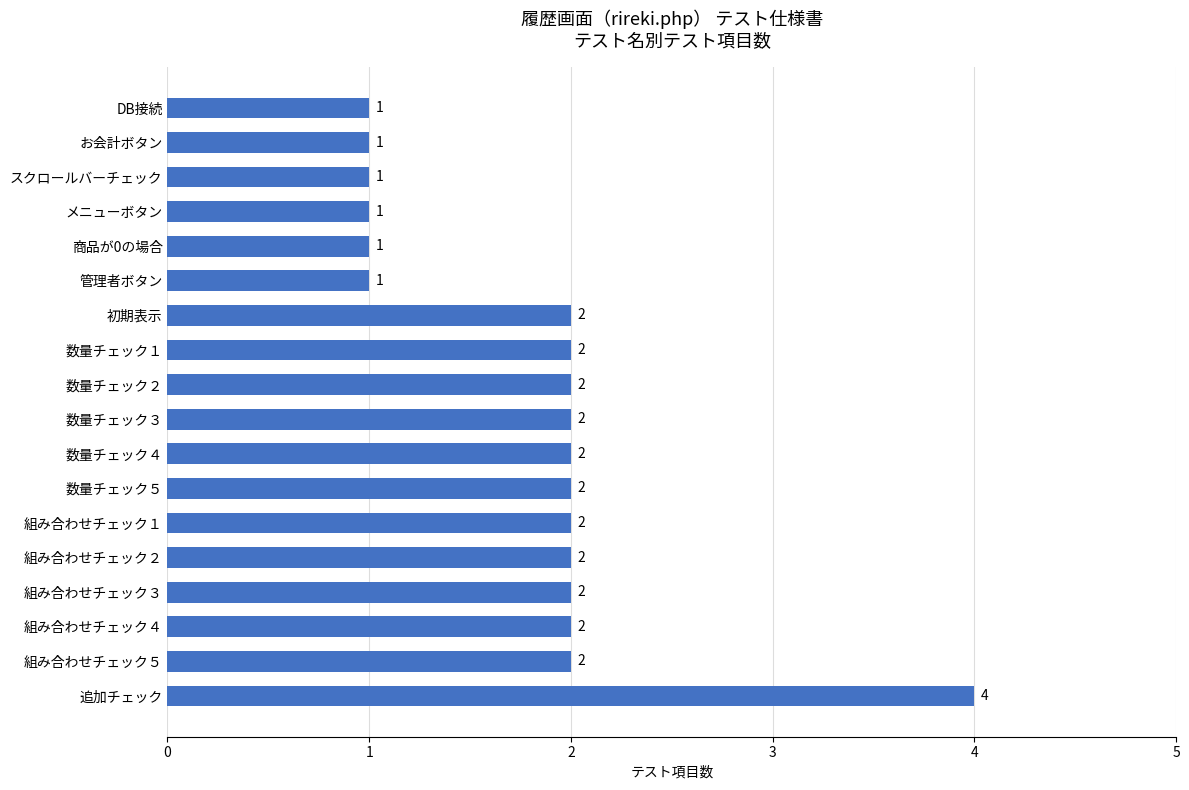

Is it true that the value at お会計ボタン is 0?

False